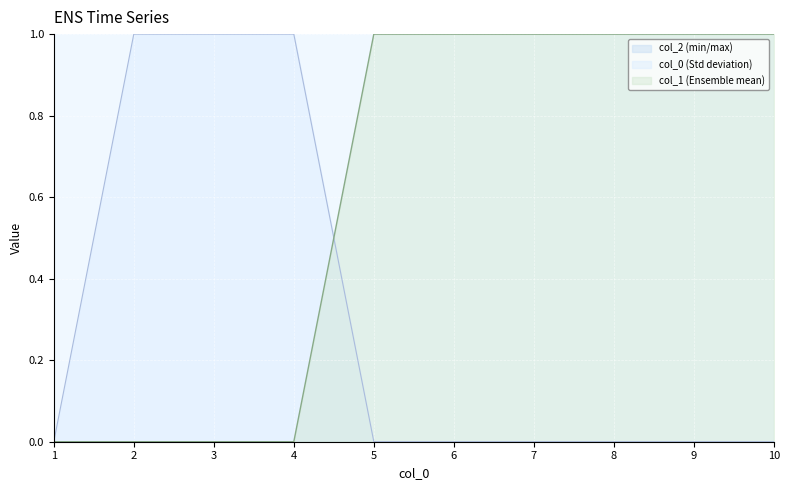

True or false: 0 has more than 0 points higher than both neighbors.

False